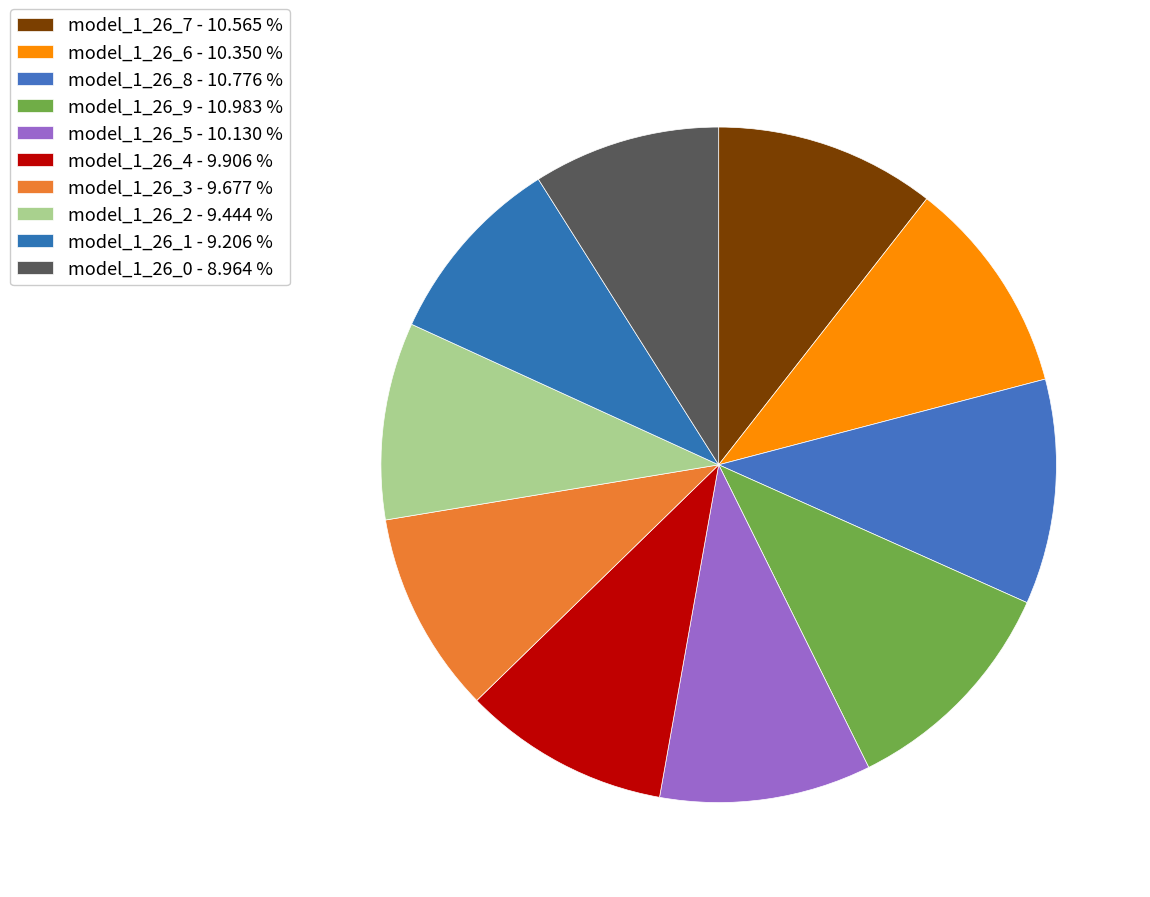

To the nearest percent, what percentage of the pie is model_1_26_9?

11%